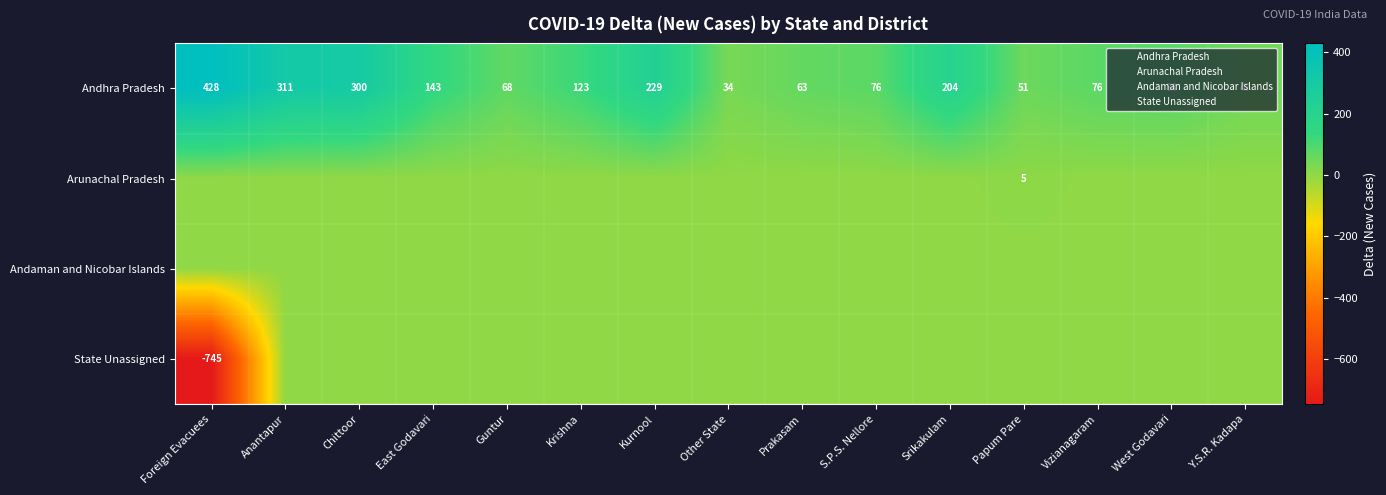

What is the maximum value shown in the chart?

428